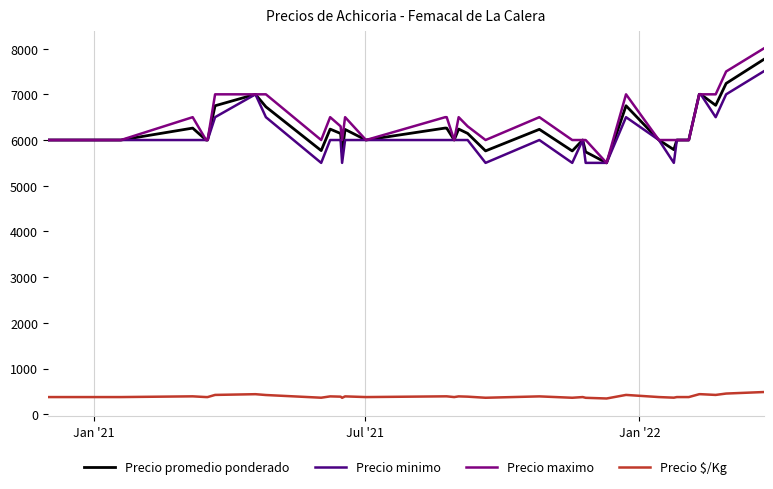

At how many categories does at least one series exceed 3430?

40